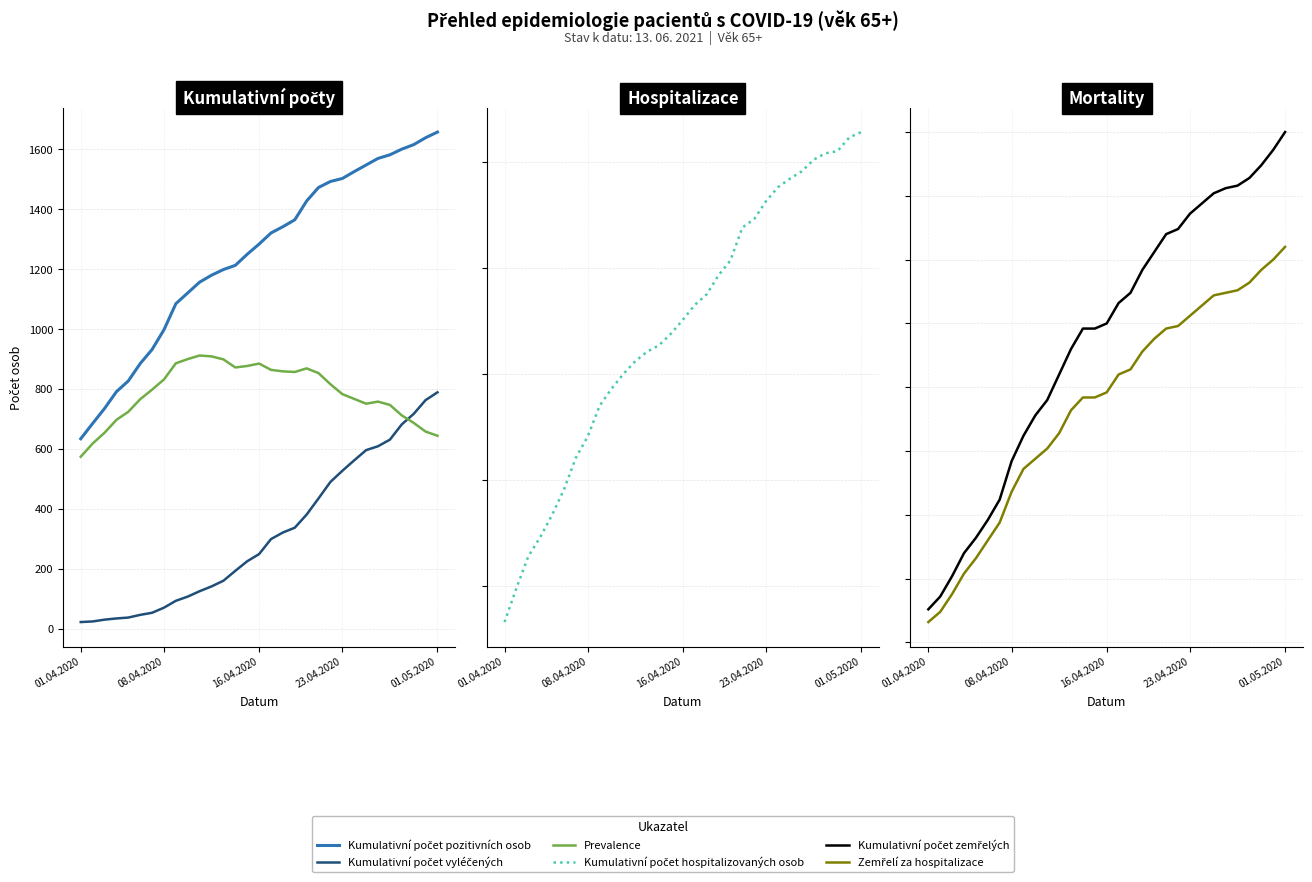

True or false: Kumulativní počet zemřelých and Kumulativní počet hospitalizovaných osob cross at least once.

False